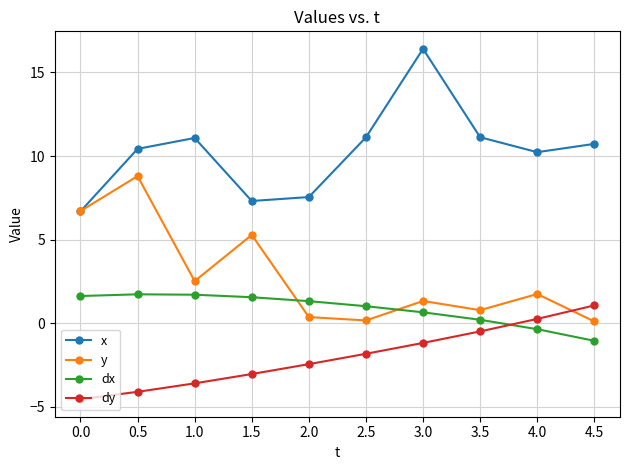

At which category does the chart reach its peak across all series?

3.0